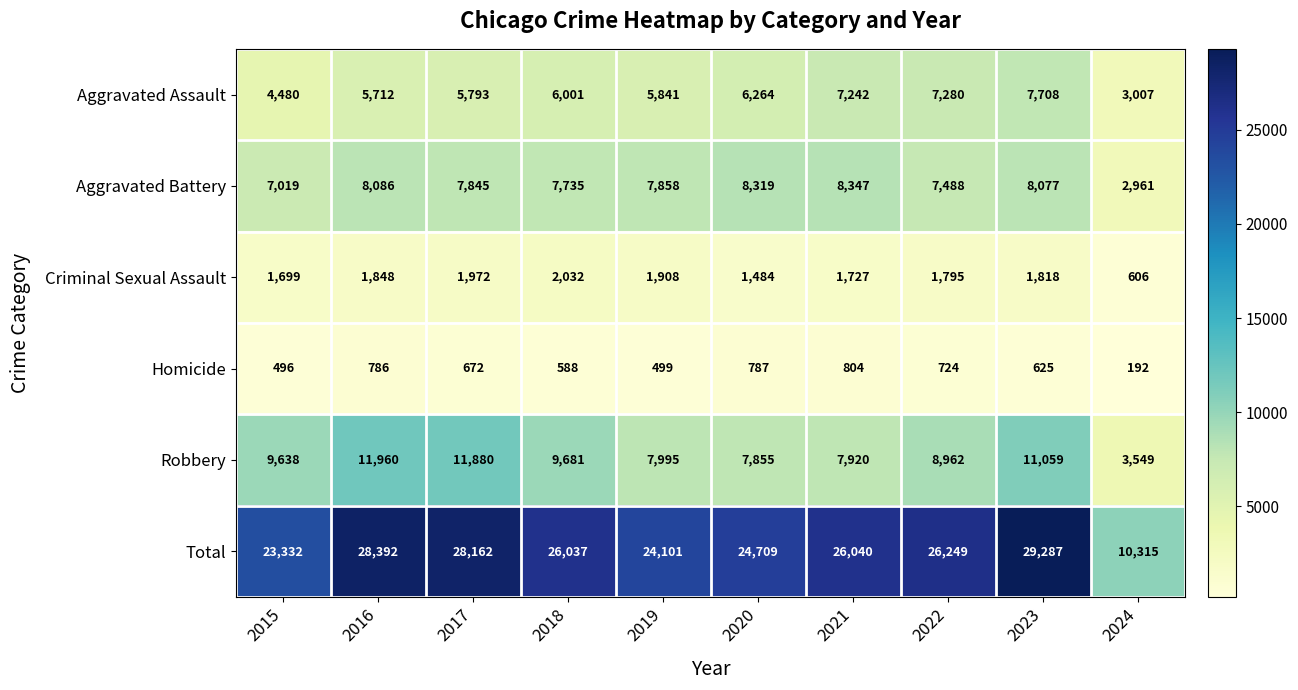

What value does the Aggravated Assault series have at 2024, to the nearest 10?

3010